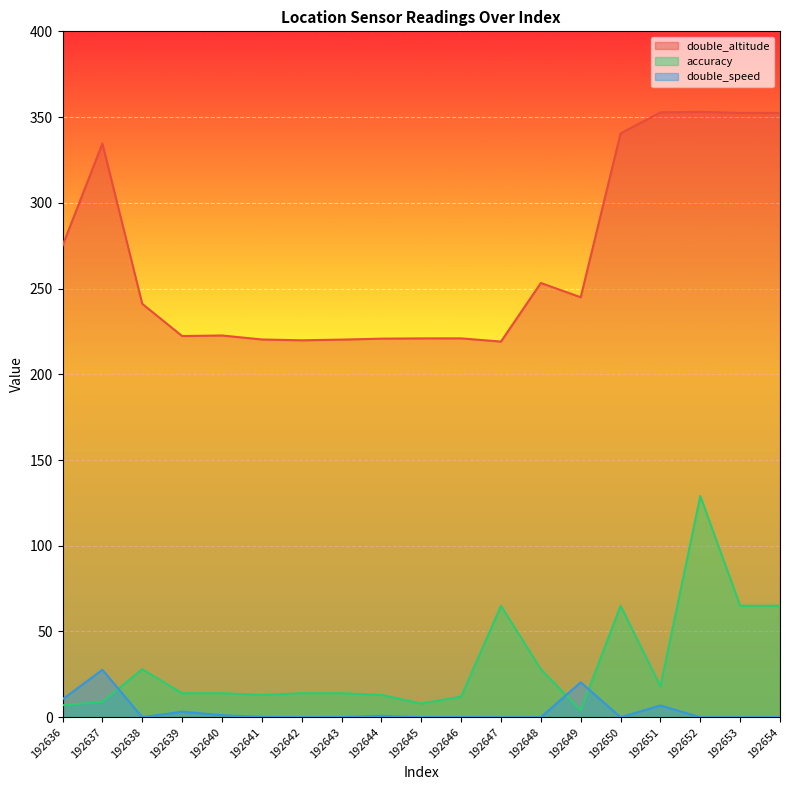

How many lines are shown in the chart?

3